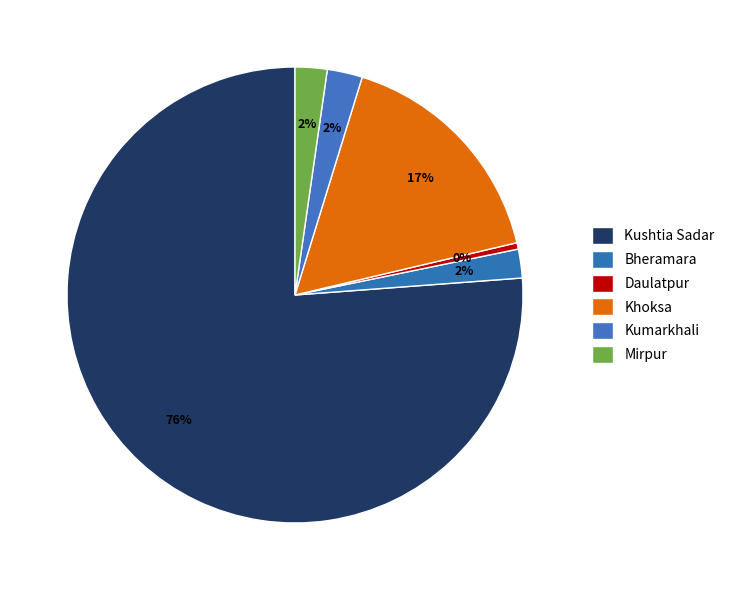

Rank the categories by value from highest to lowest.

Kushtia Sadar, Khoksa, Kumarkhali, Mirpur, Bheramara, Daulatpur